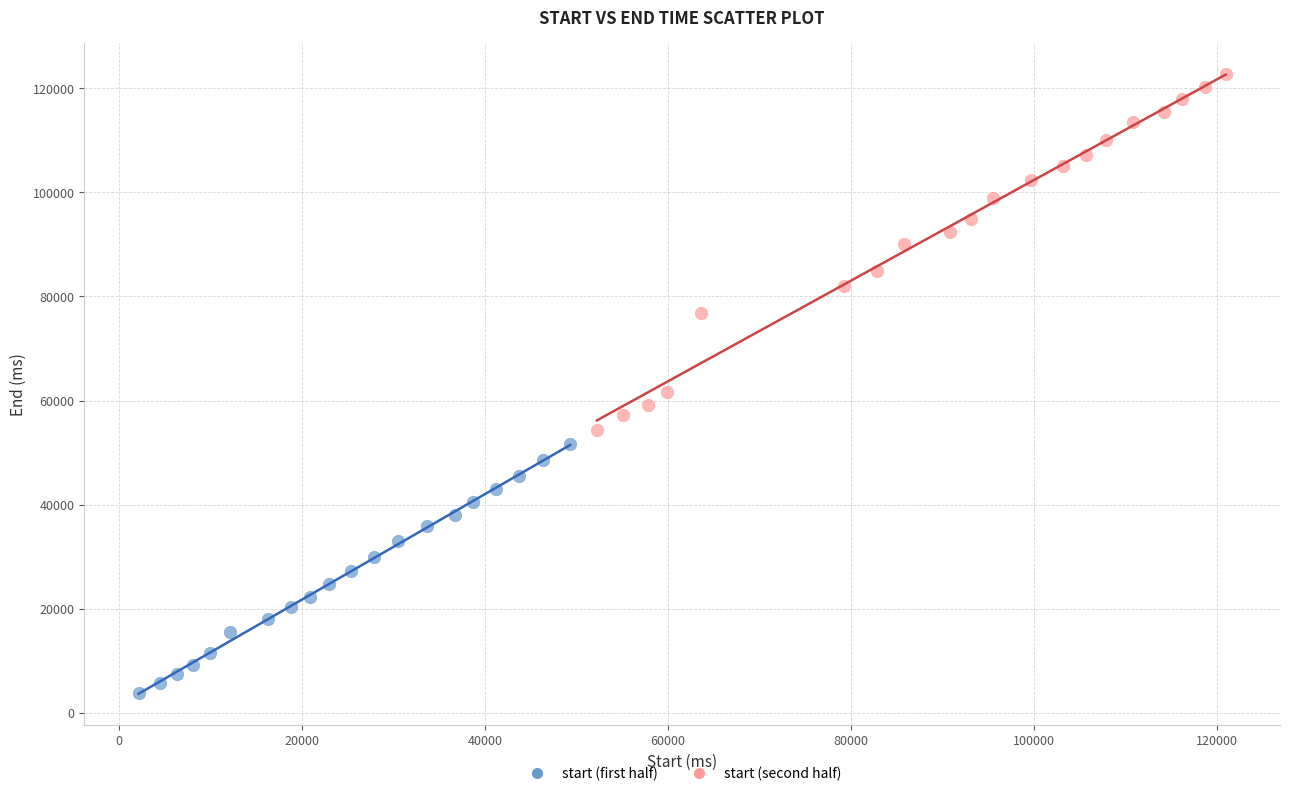

Which series has the widest spread of Y values?

start (second half)